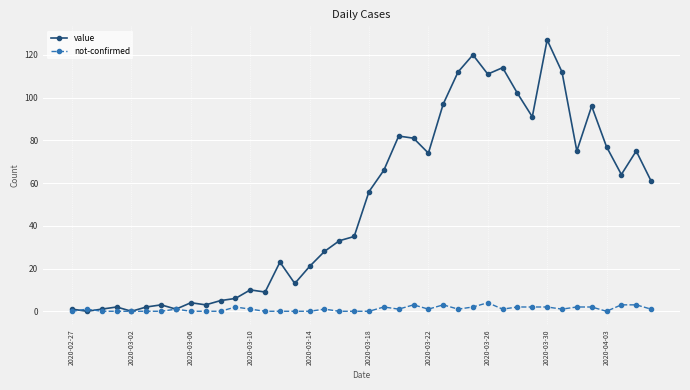

What is the value of the not-confirmed point at the 38th from the left?

3